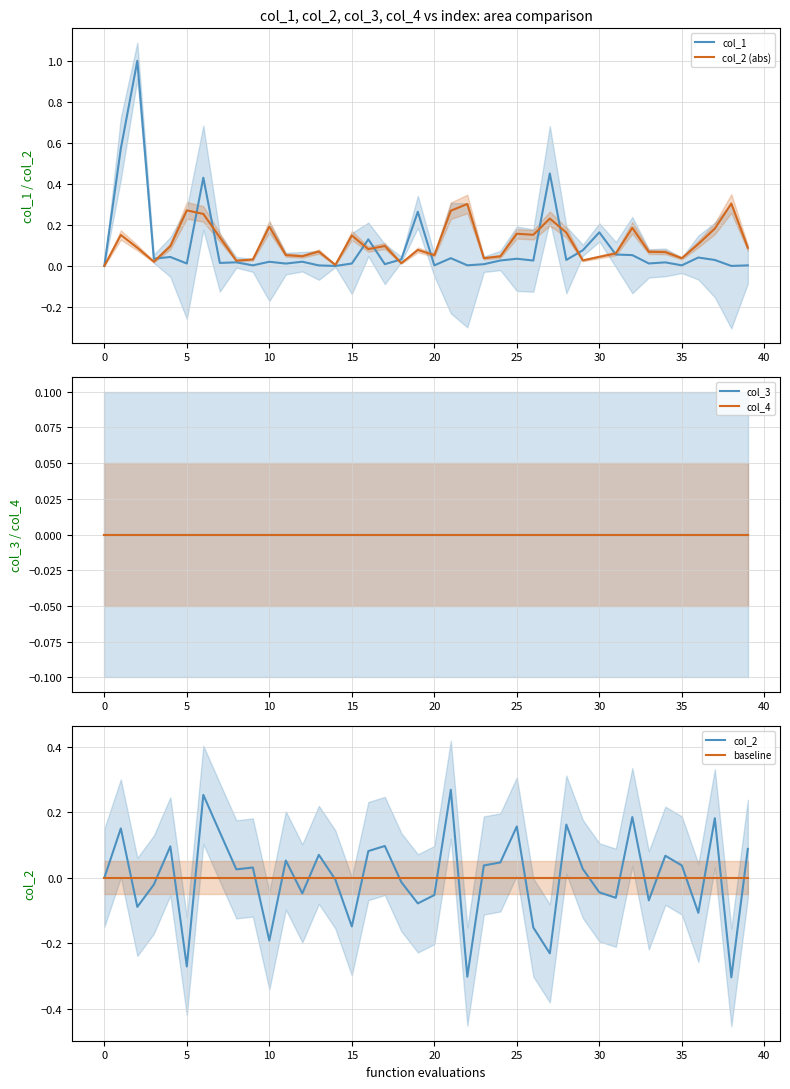

What is the total value across all series at 39?

0.2